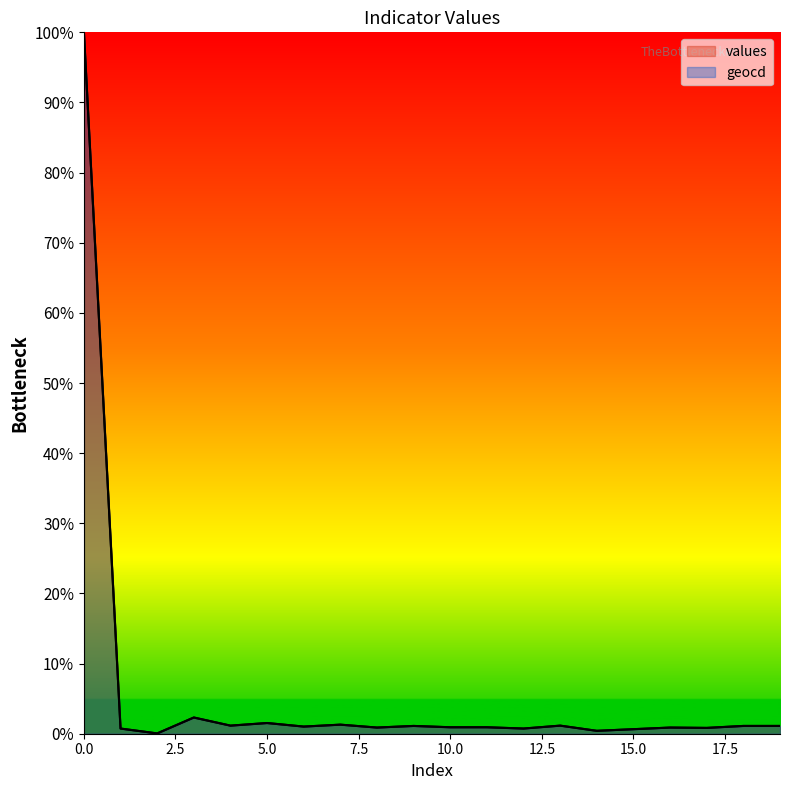

True or false: geocd and values intersect in this chart.

False